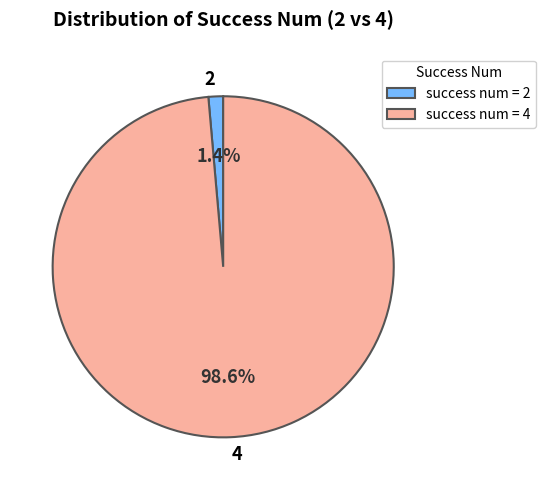

How many slices are in this pie chart?

2